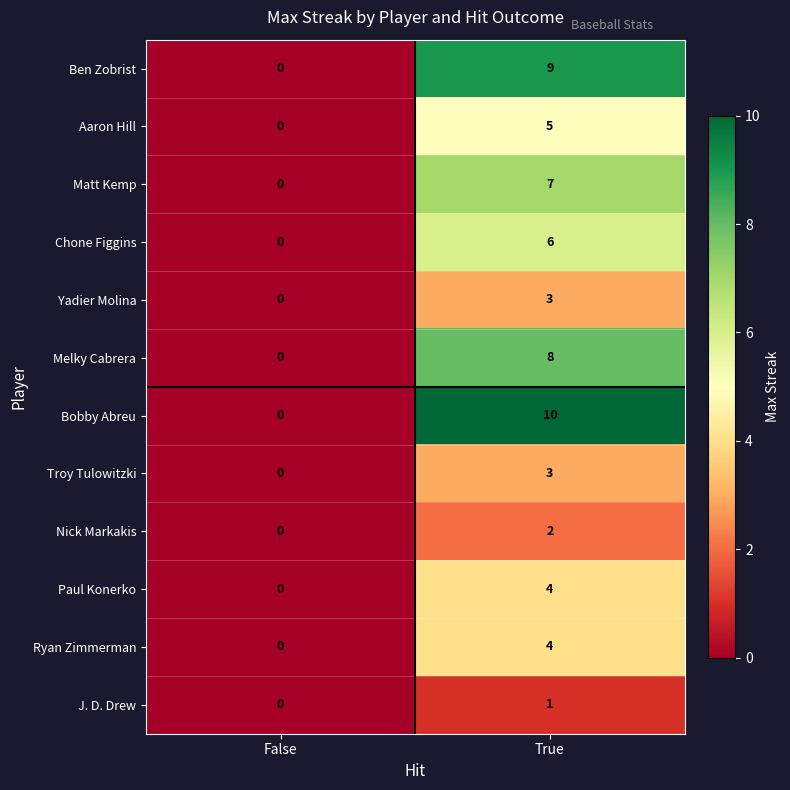

Read the Chone Figgins value at True.

6